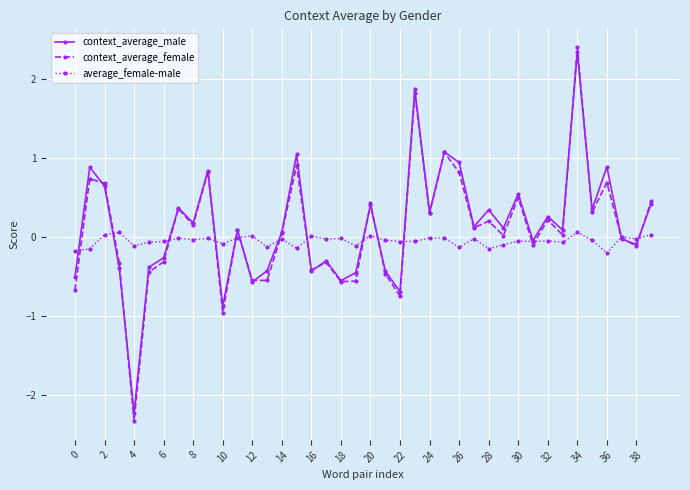

How many data points does each series have?

40